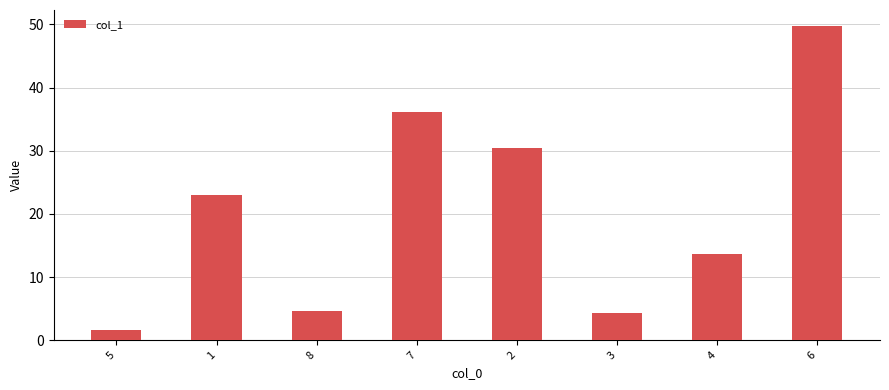

What is the change in value from 1 to 6?

+26.8